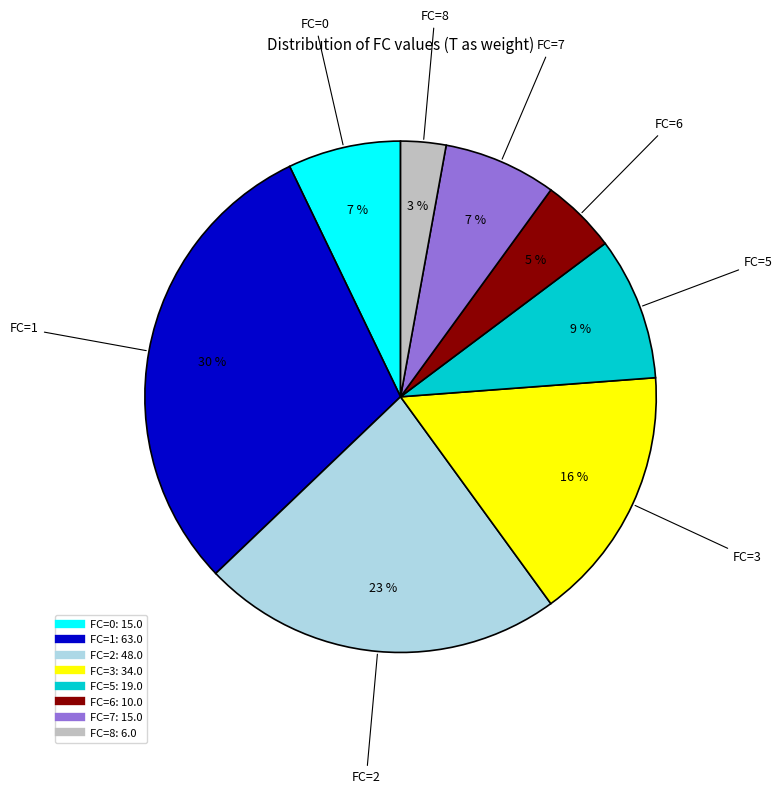

To the nearest percent, what is the average slice percentage?

12%